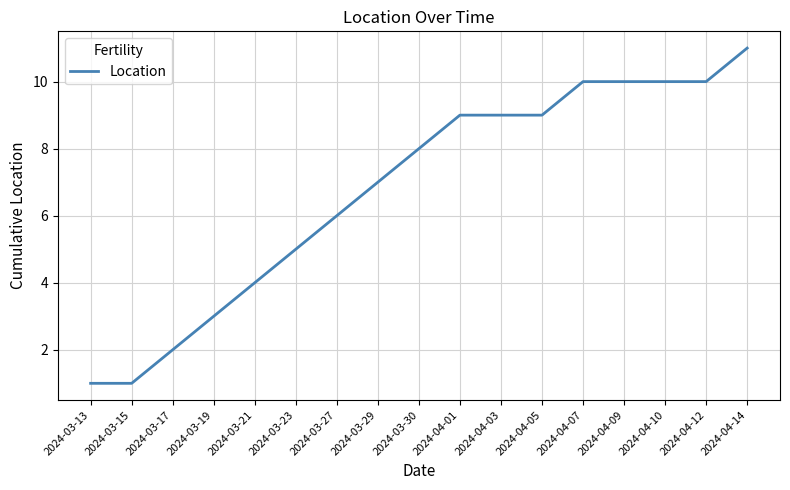

What position from the left is 2024-03-13?

1